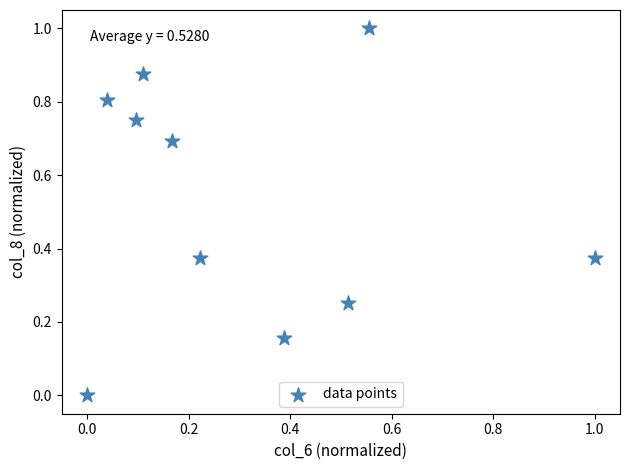

What is the average Y value?

0.5